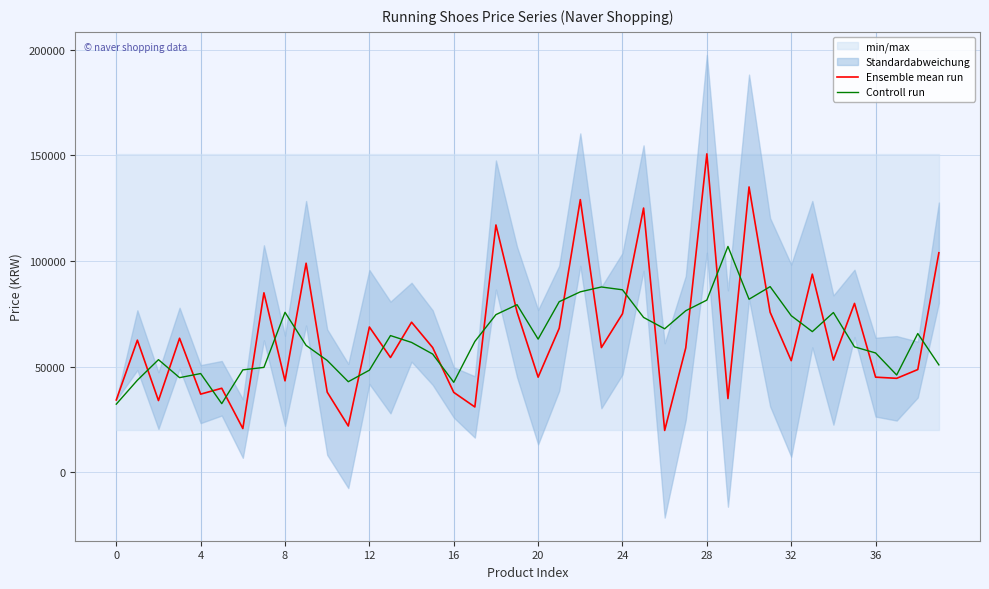

Which category has the lowest value in the Ensemble mean run series?

26